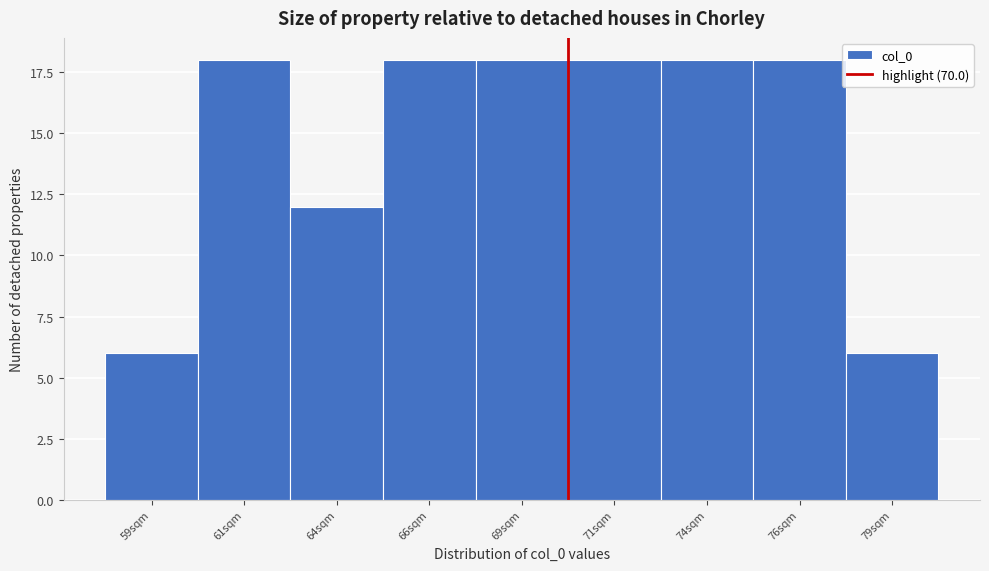

Reading left to right, transcribe all the data shown in this chart.

59sqm=6	61sqm=18	64sqm=12	66sqm=18	69sqm=18	71sqm=18	74sqm=18	76sqm=18	79sqm=6